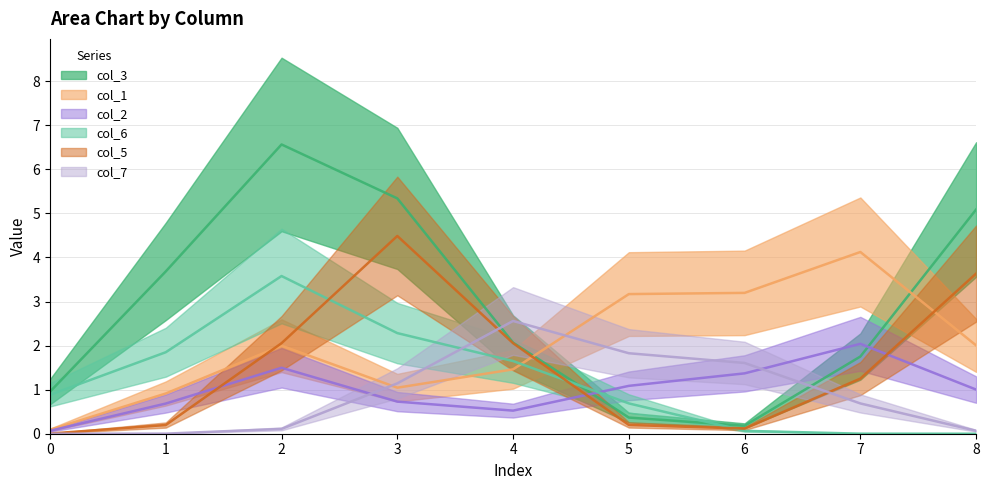

Count the number of data series in this chart.

6